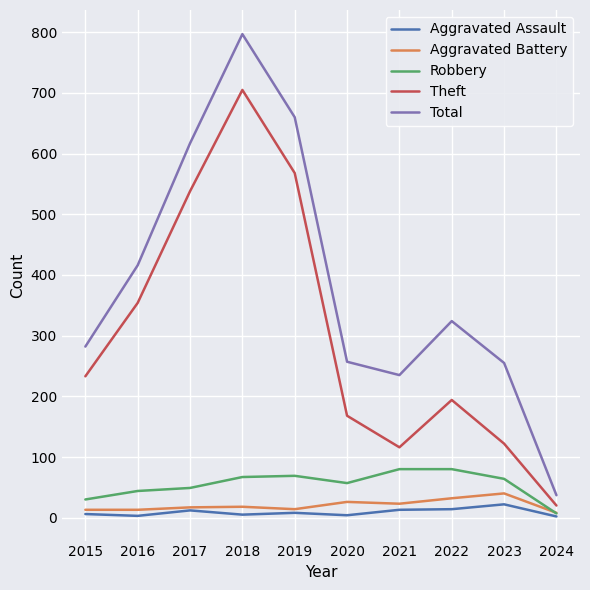

Between 2017 and 2024, which series saw the biggest shift?

Total